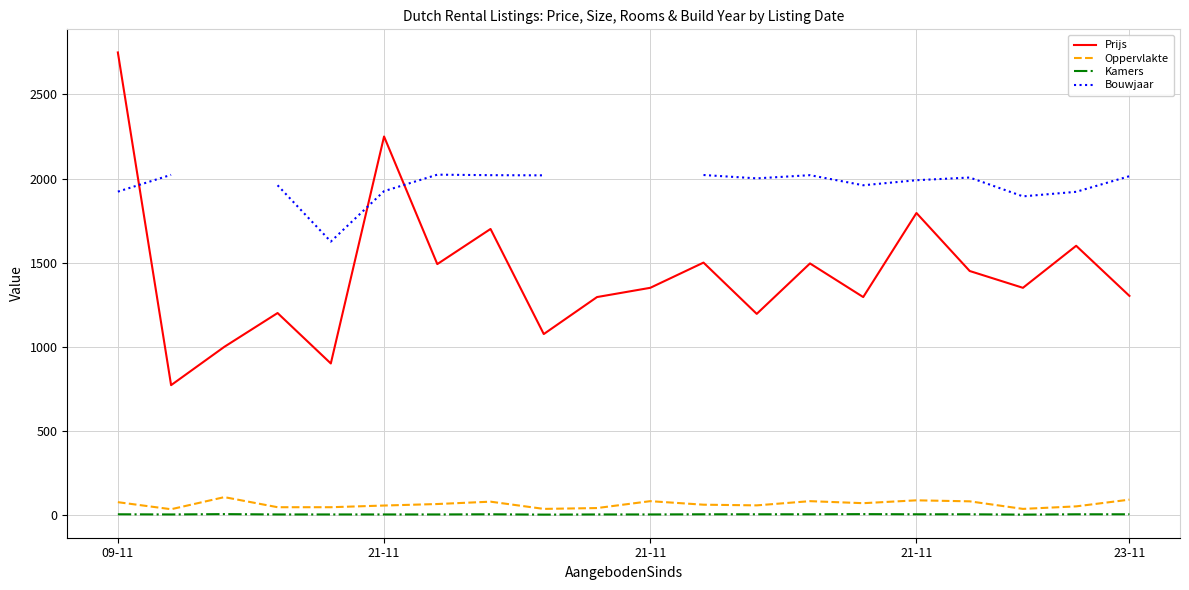

What is the difference between the Prijs values at 15 and 17?

445.0